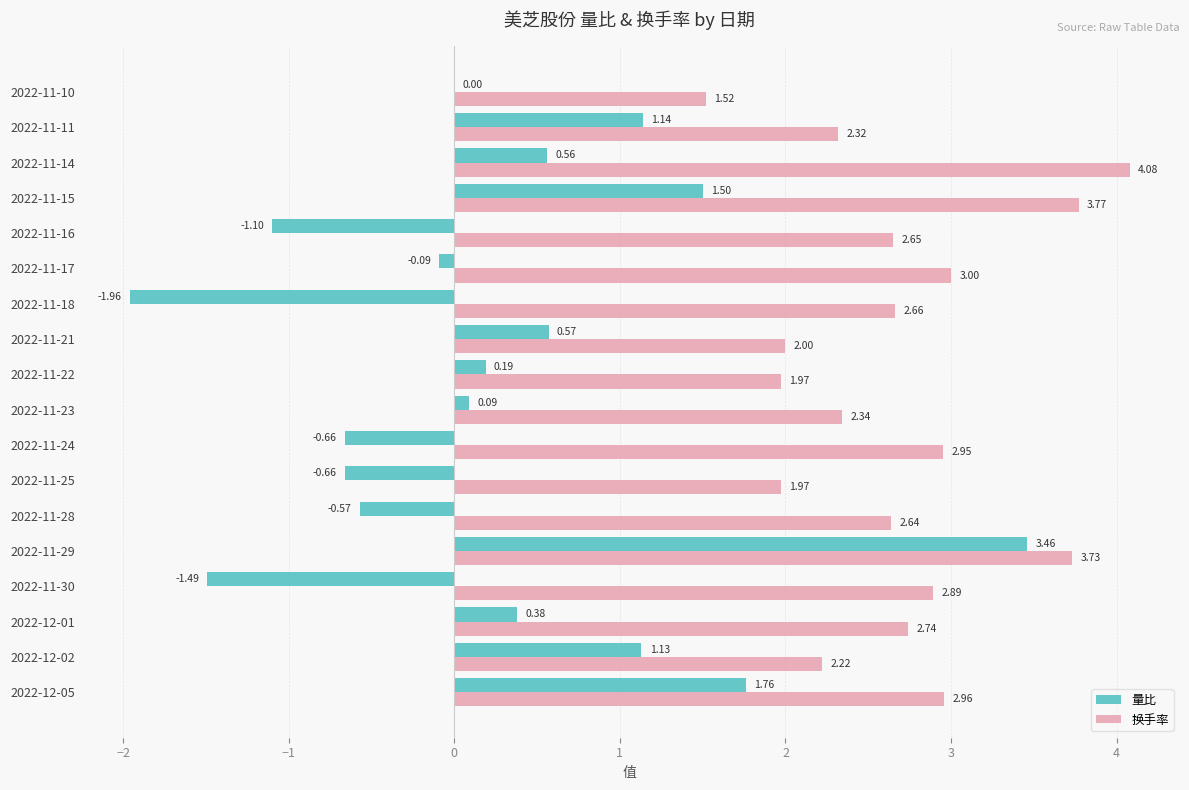

Which series changed the most between 2022-12-02 and 2022-11-22?

量比